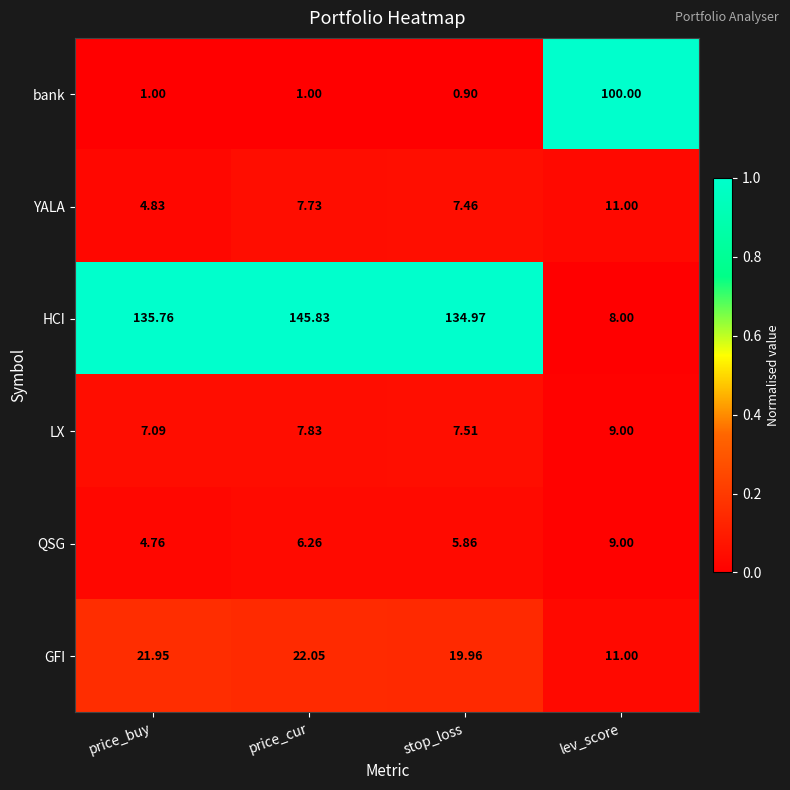

Which label corresponds to the largest value in the chart?

price_cur